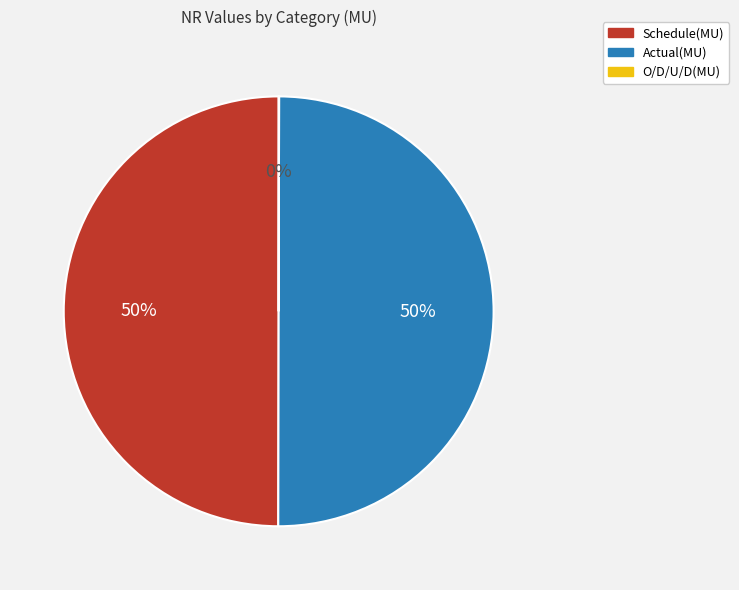

Is the sum of Schedule(MU) and Actual(MU) greater than half?

Yes